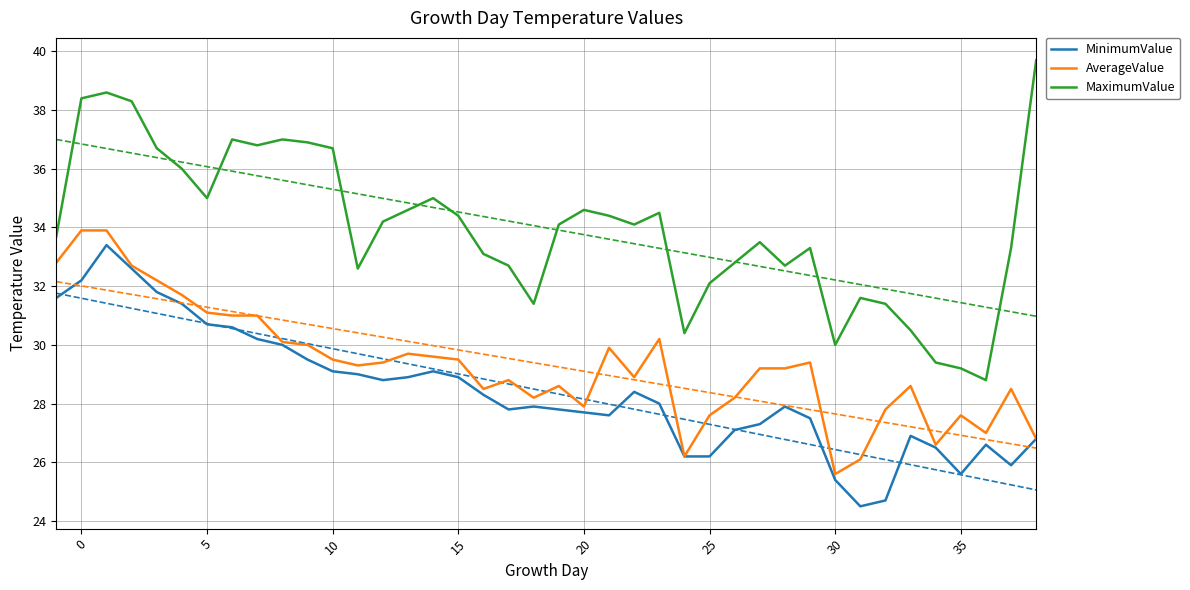

At which category does MaximumValue reach its first local valley?

5